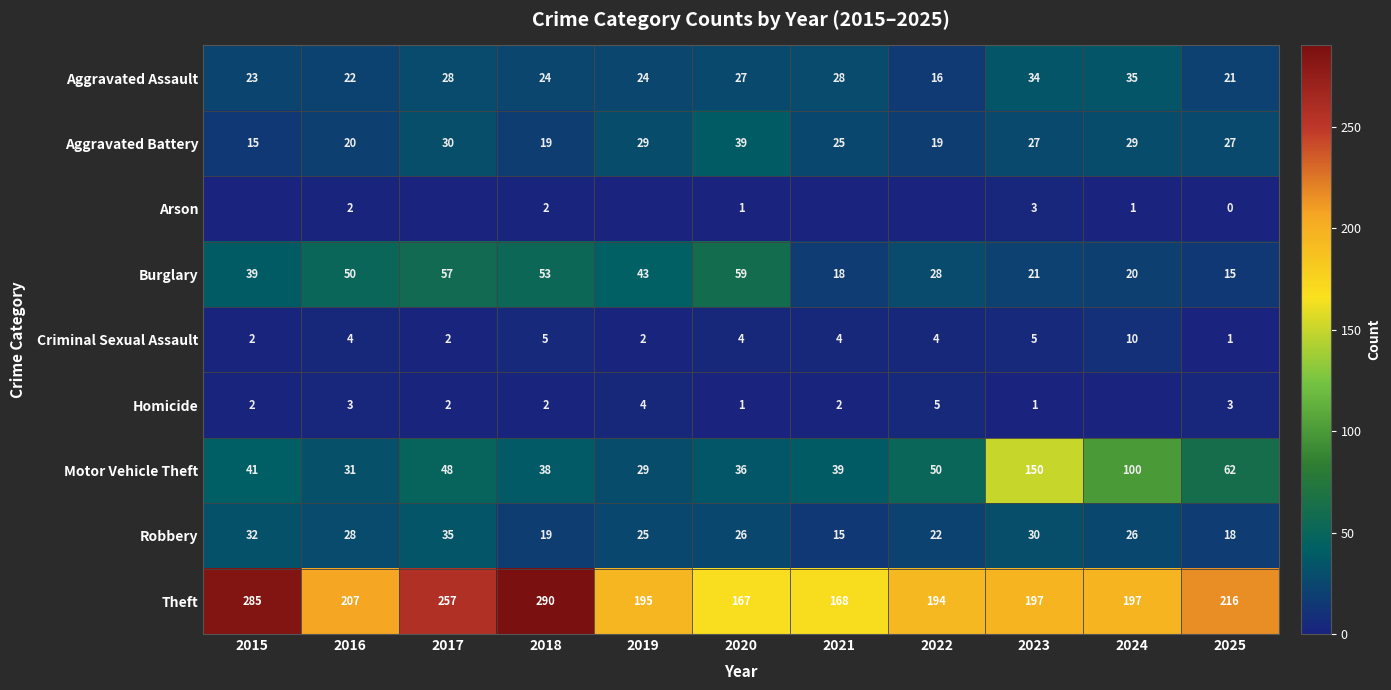

The Aggravated Battery series shows 29 at 2024. True or false?

True